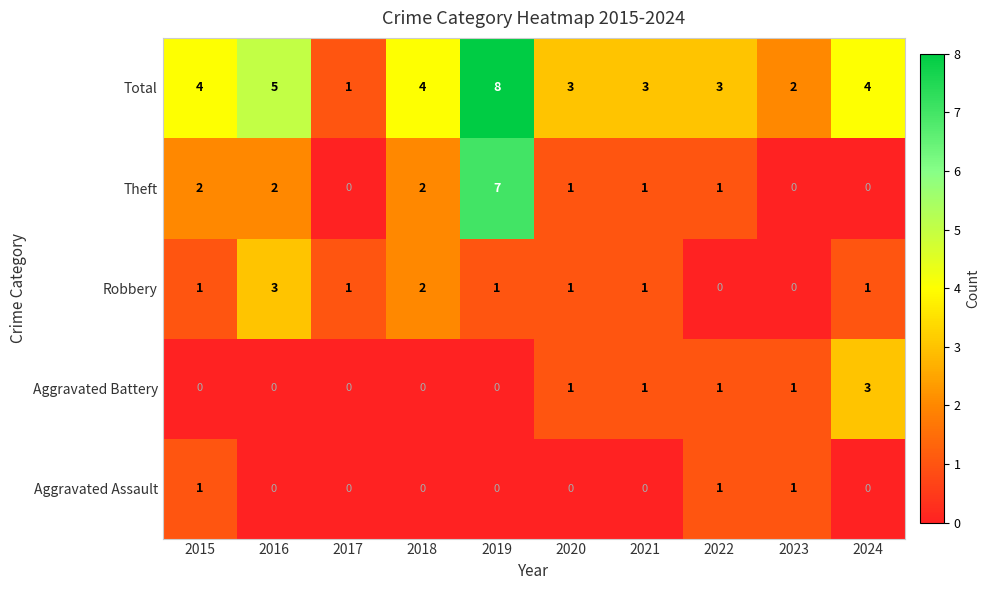

The Total series shows 3 at 2022. True or false?

True